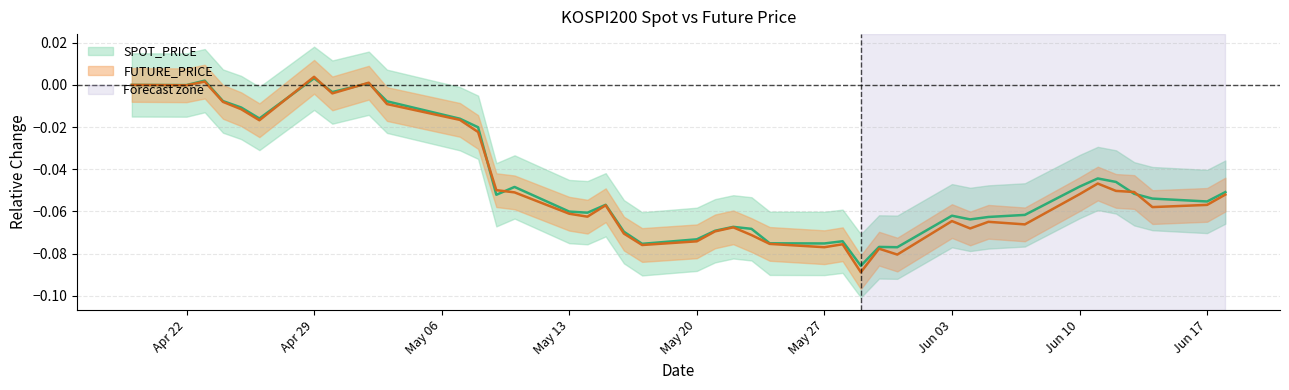

How many data points in SPOT_PRICE are above 0?

3